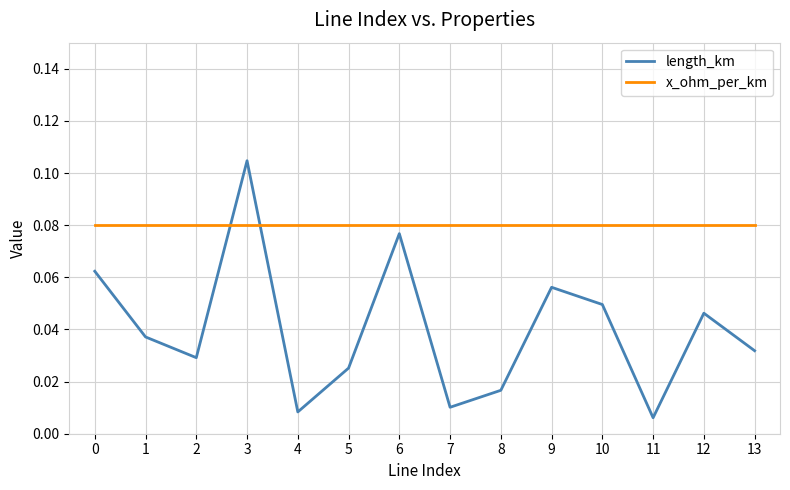

Which series has the largest range (max minus min)?

length_km